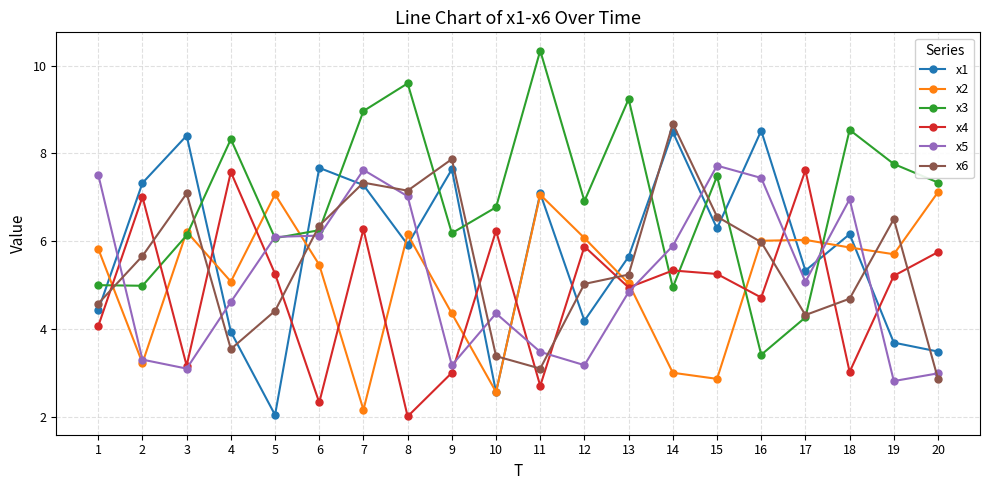

What are all the series names shown in the legend?

x1, x2, x3, x4, x5, x6